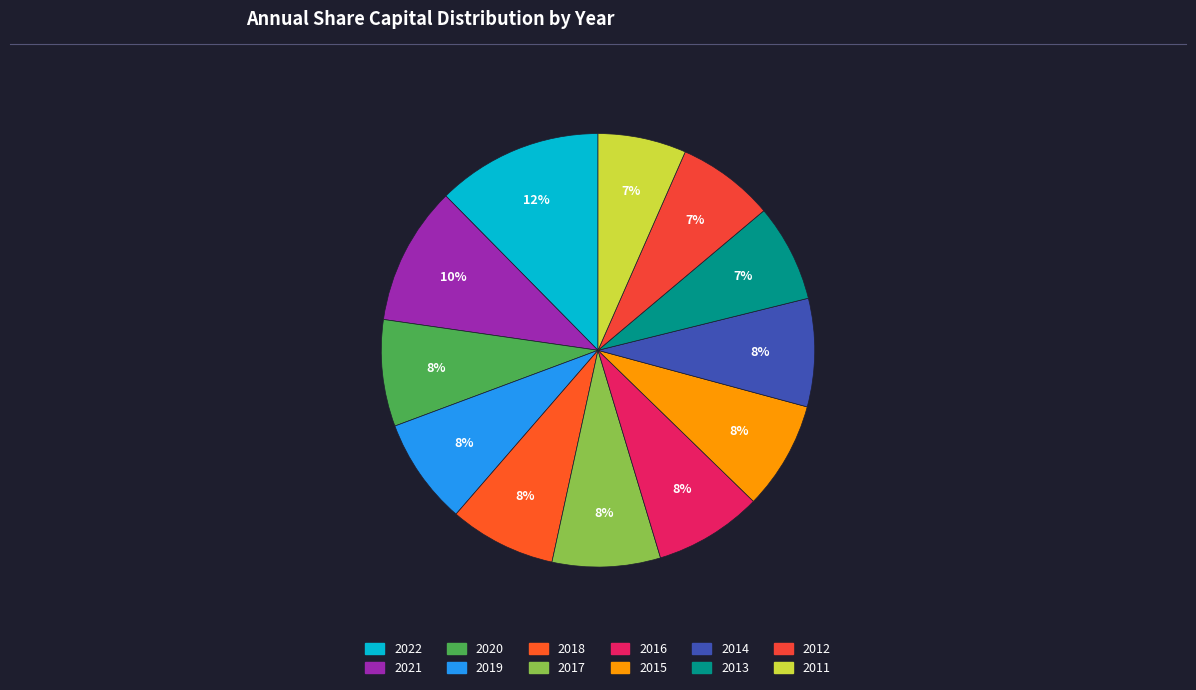

Combined, what portion of the pie is 2018 and 2013?

15.2%